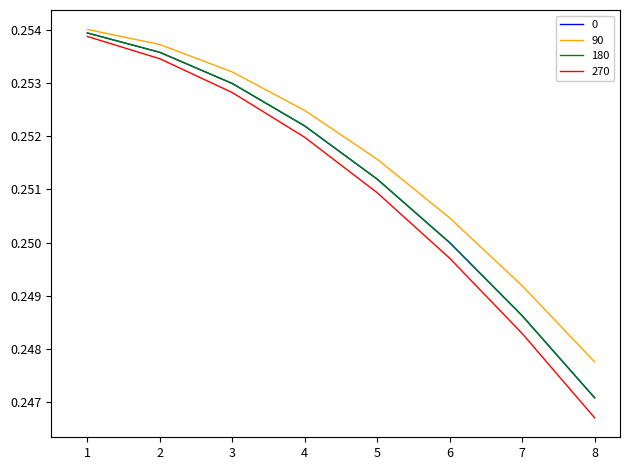

True or false: 180 and 90 cross at least once.

False